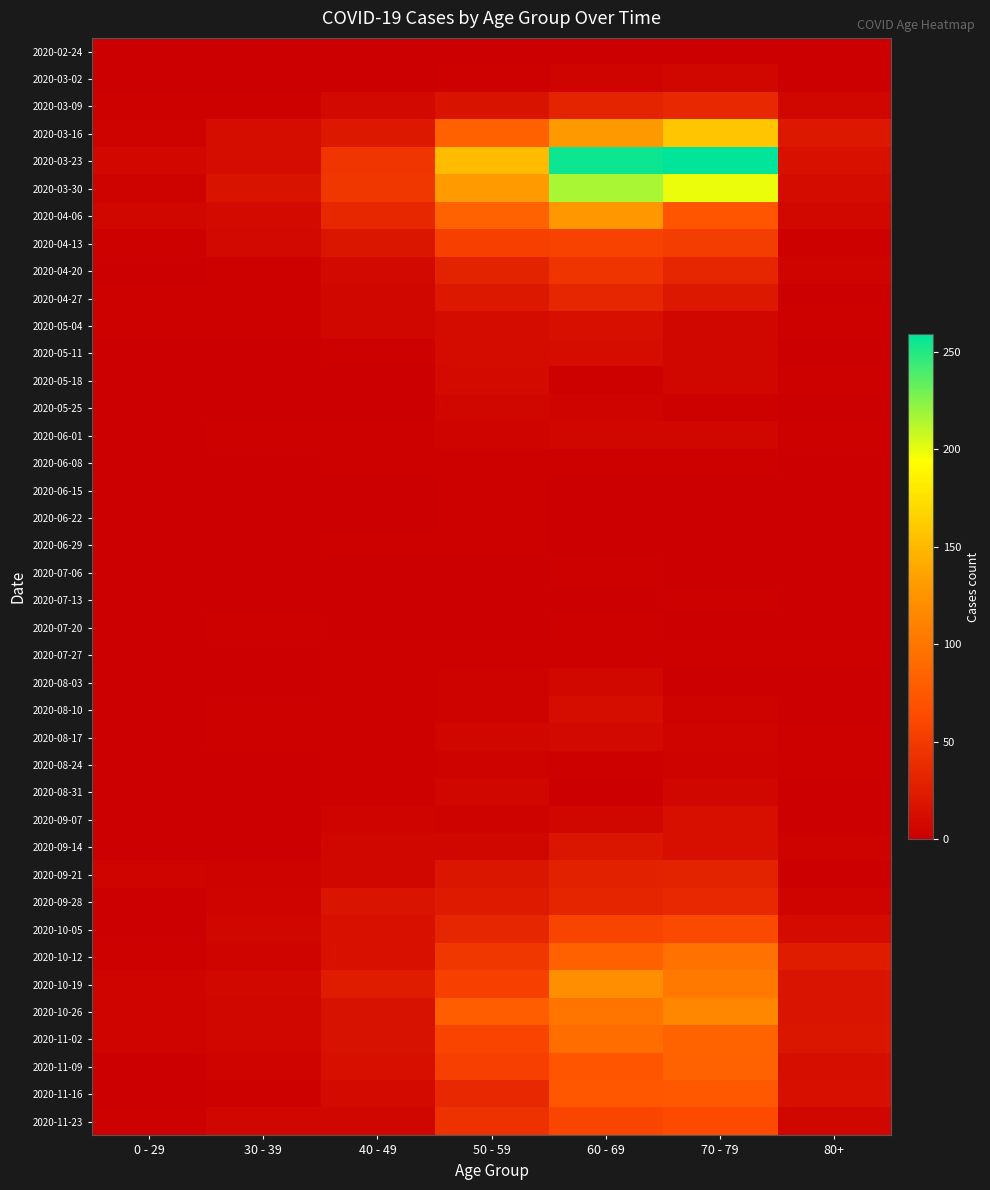

Reading left to right, transcribe all the data shown in this chart.

2020-02-24: 0 - 29=0	30 - 39=0	40 - 49=1	50 - 59=1	60 - 69=1	70 - 79=1	80+=0
2020-03-02: 0 - 29=0	30 - 39=1	40 - 49=1	50 - 59=3	60 - 69=5	70 - 79=7	80+=1
2020-03-09: 0 - 29=2	30 - 39=3	40 - 49=9	50 - 59=17	60 - 69=31	70 - 79=35	80+=6
2020-03-16: 0 - 29=4	30 - 39=12	40 - 49=21	50 - 59=81	60 - 69=130	70 - 79=158	80+=21
2020-03-23: 0 - 29=8	30 - 39=12	40 - 49=46	50 - 59=151	60 - 69=255	70 - 79=259	80+=15
2020-03-30: 0 - 29=4	30 - 39=17	40 - 49=47	50 - 59=131	60 - 69=216	70 - 79=199	80+=11
2020-04-06: 0 - 29=6	30 - 39=10	40 - 49=34	50 - 59=83	60 - 69=129	70 - 79=71	80+=8
2020-04-13: 0 - 29=2	30 - 39=9	40 - 49=20	50 - 59=55	60 - 69=56	70 - 79=52	80+=2
2020-04-20: 0 - 29=1	30 - 39=2	40 - 49=9	50 - 59=30	60 - 69=45	70 - 79=33	80+=5
2020-04-27: 0 - 29=2	30 - 39=2	40 - 49=7	50 - 59=21	60 - 69=33	70 - 79=21	80+=0
2020-05-04: 0 - 29=3	30 - 39=2	40 - 49=6	50 - 59=11	60 - 69=14	70 - 79=7	80+=3
2020-05-11: 0 - 29=1	30 - 39=0	40 - 49=3	50 - 59=11	60 - 69=12	70 - 79=7	80+=0
2020-05-18: 0 - 29=0	30 - 39=1	40 - 49=0	50 - 59=10	60 - 69=3	70 - 79=7	80+=3
2020-05-25: 0 - 29=0	30 - 39=0	40 - 49=1	50 - 59=7	60 - 69=5	70 - 79=2	80+=1
2020-06-01: 0 - 29=0	30 - 39=2	40 - 49=3	50 - 59=5	60 - 69=6	70 - 79=6	80+=2
2020-06-08: 0 - 29=0	30 - 39=0	40 - 49=2	50 - 59=2	60 - 69=3	70 - 79=3	80+=0
2020-06-15: 0 - 29=0	30 - 39=0	40 - 49=1	50 - 59=2	60 - 69=1	70 - 79=1	80+=1
2020-06-22: 0 - 29=1	30 - 39=0	40 - 49=1	50 - 59=2	60 - 69=0	70 - 79=1	80+=0
2020-06-29: 0 - 29=0	30 - 39=0	40 - 49=2	50 - 59=3	60 - 69=0	70 - 79=0	80+=0
2020-07-06: 0 - 29=0	30 - 39=1	40 - 49=1	50 - 59=1	60 - 69=3	70 - 79=0	80+=0
2020-07-13: 0 - 29=0	30 - 39=0	40 - 49=0	50 - 59=0	60 - 69=0	70 - 79=3	80+=0
2020-07-20: 0 - 29=1	30 - 39=2	40 - 49=1	50 - 59=1	60 - 69=2	70 - 79=1	80+=1
2020-07-27: 0 - 29=0	30 - 39=0	40 - 49=2	50 - 59=3	60 - 69=3	70 - 79=3	80+=3
2020-08-03: 0 - 29=1	30 - 39=0	40 - 49=3	50 - 59=4	60 - 69=8	70 - 79=1	80+=1
2020-08-10: 0 - 29=1	30 - 39=2	40 - 49=2	50 - 59=4	60 - 69=12	70 - 79=4	80+=1
2020-08-17: 0 - 29=0	30 - 39=2	40 - 49=2	50 - 59=7	60 - 69=9	70 - 79=5	80+=3
2020-08-24: 0 - 29=0	30 - 39=0	40 - 49=2	50 - 59=4	60 - 69=3	70 - 79=4	80+=2
2020-08-31: 0 - 29=0	30 - 39=0	40 - 49=3	50 - 59=7	60 - 69=1	70 - 79=6	80+=0
2020-09-07: 0 - 29=0	30 - 39=1	40 - 49=5	50 - 59=4	60 - 69=7	70 - 79=14	80+=0
2020-09-14: 0 - 29=1	30 - 39=1	40 - 49=7	50 - 59=7	60 - 69=20	70 - 79=14	80+=4
2020-09-21: 0 - 29=5	30 - 39=4	40 - 49=7	50 - 59=19	60 - 69=29	70 - 79=30	80+=1
2020-09-28: 0 - 29=0	30 - 39=5	40 - 49=18	50 - 59=24	60 - 69=32	70 - 79=35	80+=5
2020-10-05: 0 - 29=1	30 - 39=7	40 - 49=15	50 - 59=33	60 - 69=58	70 - 79=62	80+=11
2020-10-12: 0 - 29=3	30 - 39=5	40 - 49=15	50 - 59=47	60 - 69=82	70 - 79=97	80+=25
2020-10-19: 0 - 29=5	30 - 39=8	40 - 49=25	50 - 59=55	60 - 69=121	70 - 79=102	80+=18
2020-10-26: 0 - 29=5	30 - 39=6	40 - 49=16	50 - 59=79	60 - 69=100	70 - 79=115	80+=18
2020-11-02: 0 - 29=5	30 - 39=7	40 - 49=16	50 - 59=58	60 - 69=93	70 - 79=84	80+=19
2020-11-09: 0 - 29=1	30 - 39=5	40 - 49=14	50 - 59=54	60 - 69=72	70 - 79=83	80+=13
2020-11-16: 0 - 29=0	30 - 39=2	40 - 49=10	50 - 59=35	60 - 69=73	70 - 79=75	80+=14
2020-11-23: 0 - 29=2	30 - 39=7	40 - 49=7	50 - 59=43	60 - 69=59	70 - 79=63	80+=6